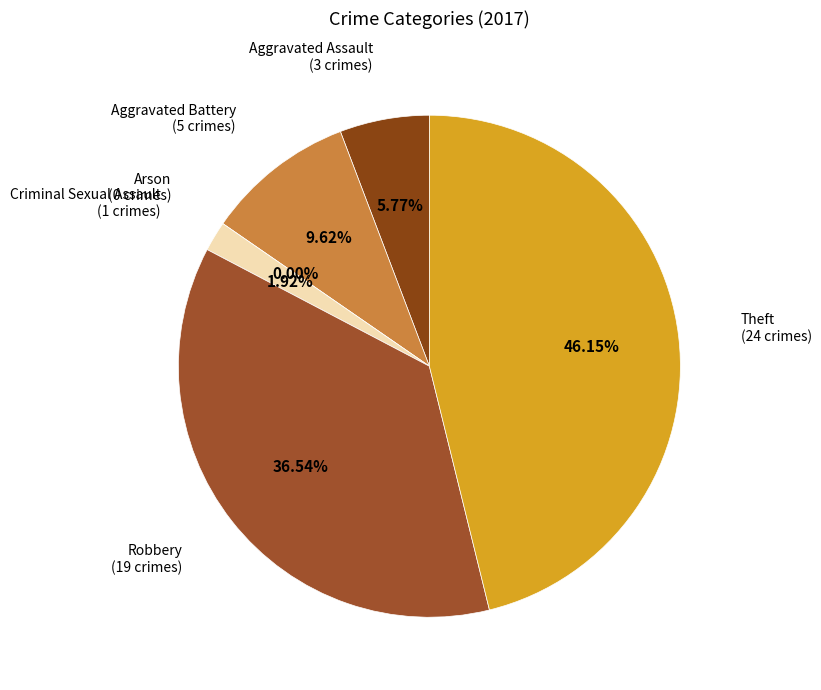

To the nearest percent, what is the average slice percentage?

17%